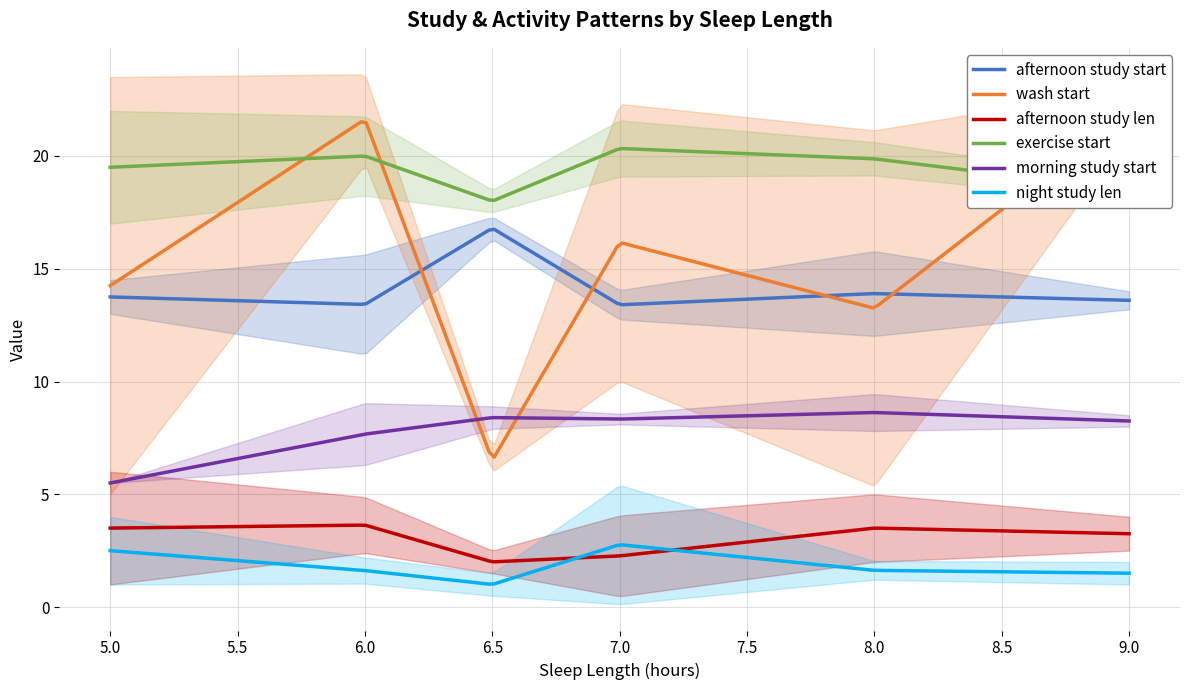

What is the minimum value for afternoon study start?

13.4